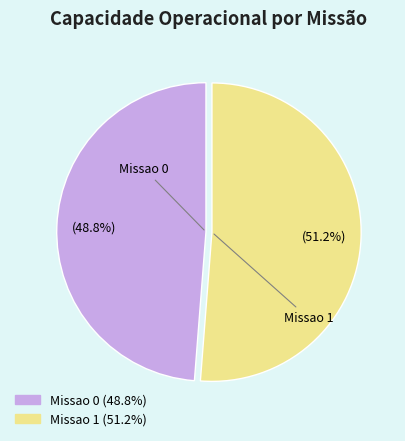

How many slices are in this pie chart?

2